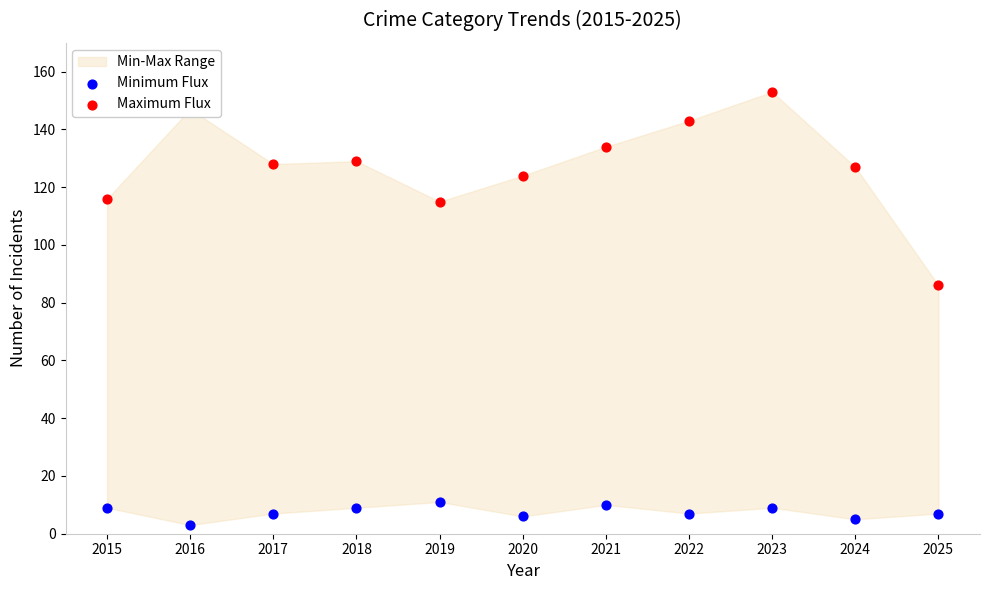

At which category is the sum across all series the highest?

2023